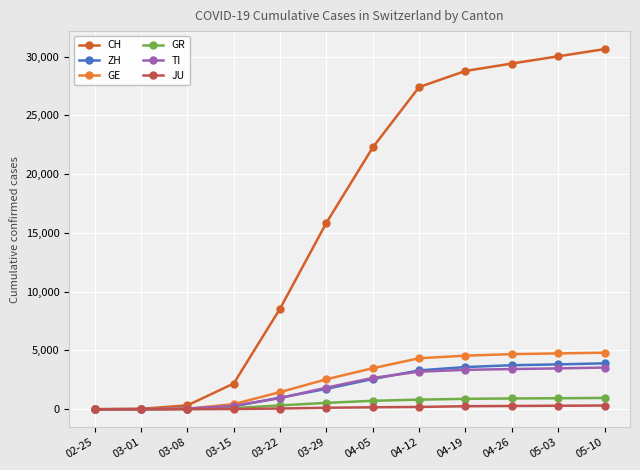

At which label is CH closest to 15316?

03-29